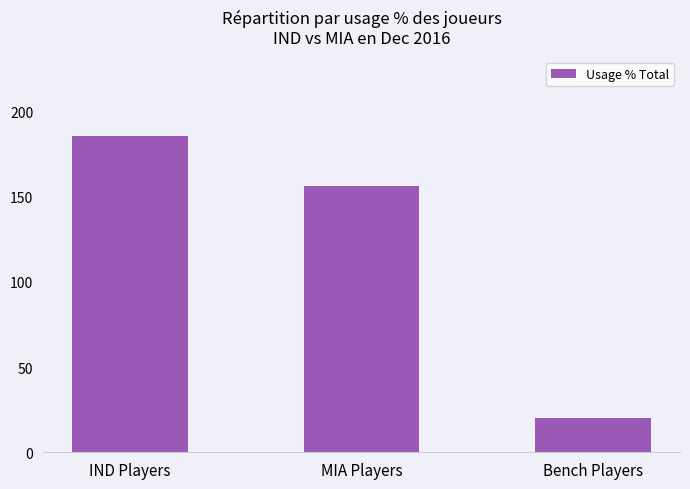

What position from the left is IND Players?

1